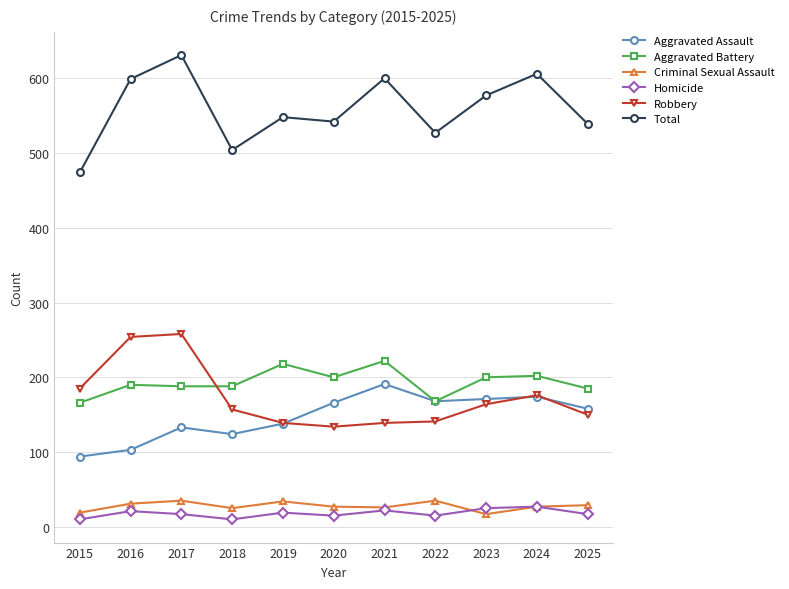

The value of Robbery at 2021 is 241. True or false?

False